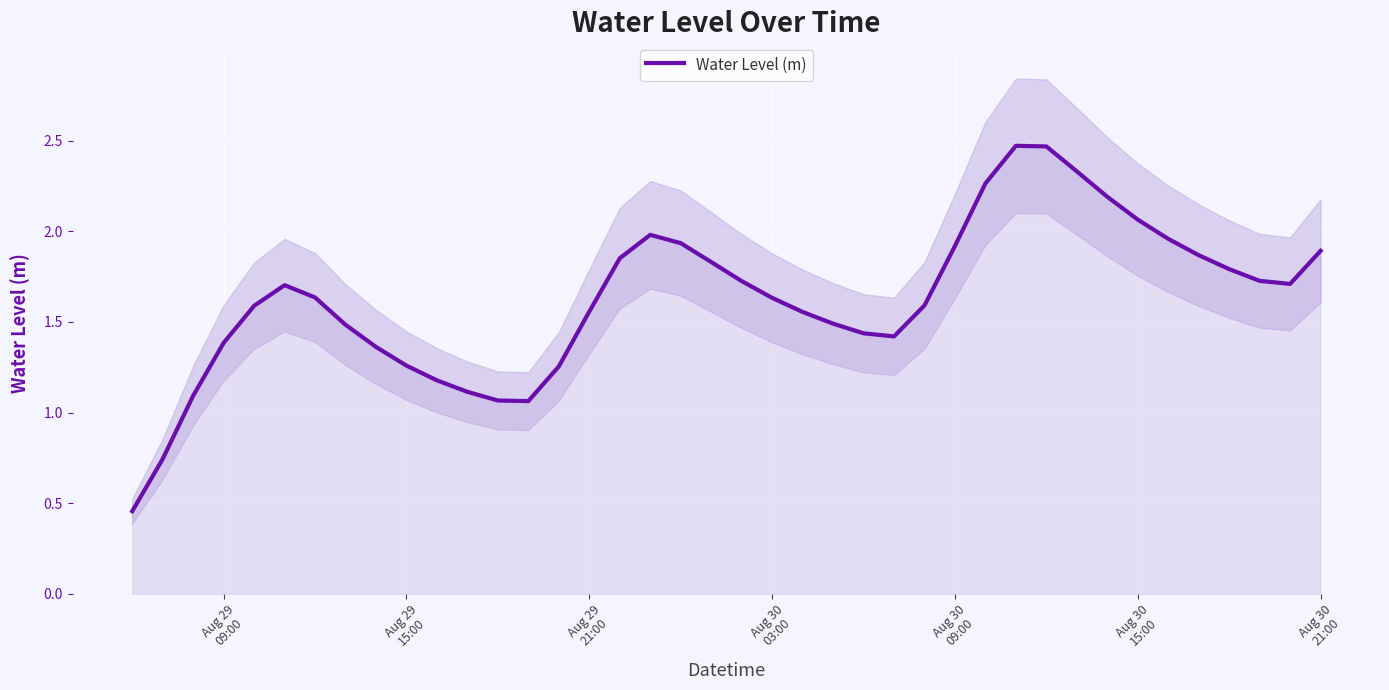

Reading right to left, extract all data points from this chart.

1.9	1.7	1.7	1.8	1.9	2.0	2.1	2.2	2.3	2.5	2.5	2.3	1.9	1.6	1.4	1.4	1.5	1.6	1.6	1.7	1.8	1.9	2.0	1.9	1.6	1.3	1.1	1.1	1.1	1.2	1.3	1.4	1.5	1.6	1.7	1.6	1.4	1.1	0.7	0.5